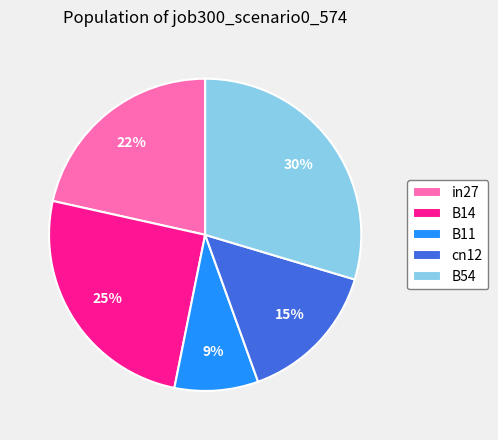

True or false: B14 accounts for 25% of the total.

True